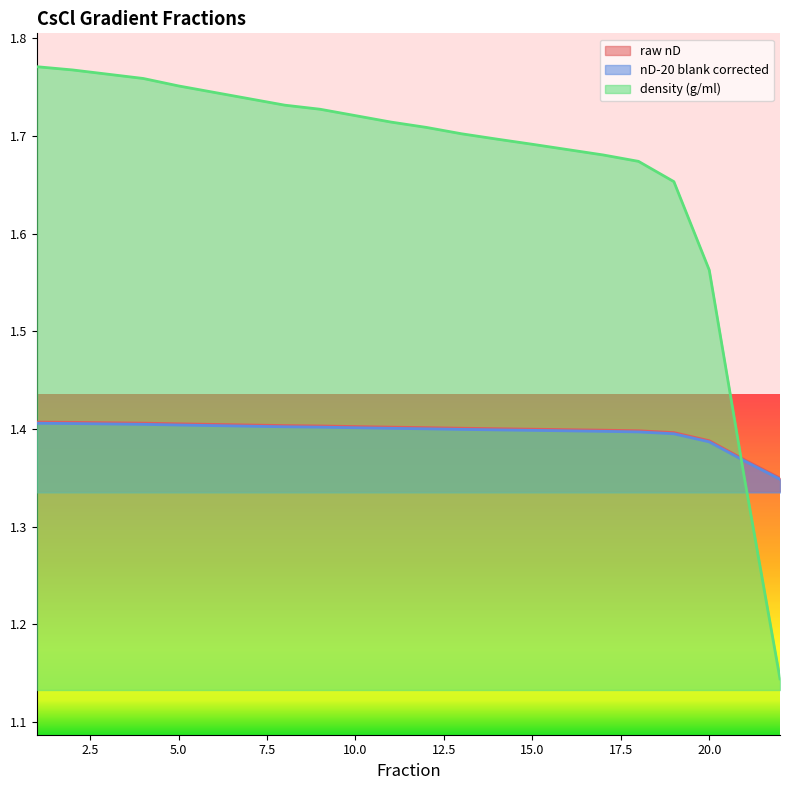

At how many categories does at least one series exceed 1?

22